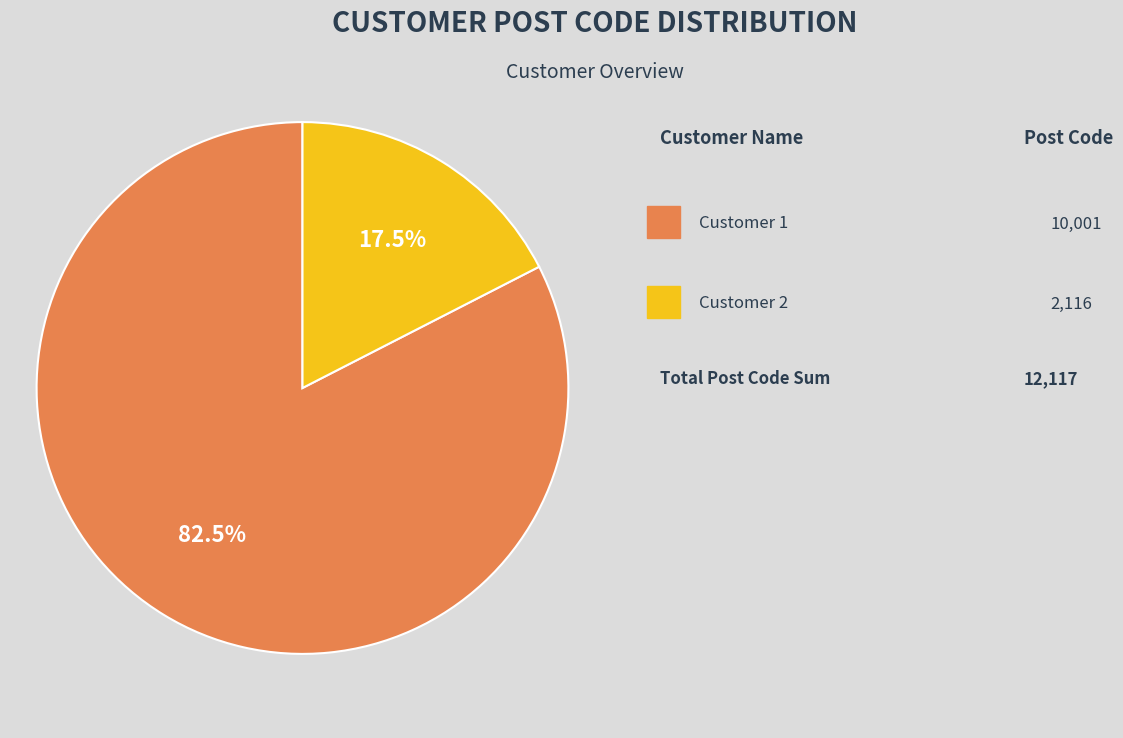

Is there any slice that represents more than half of the pie?

Yes